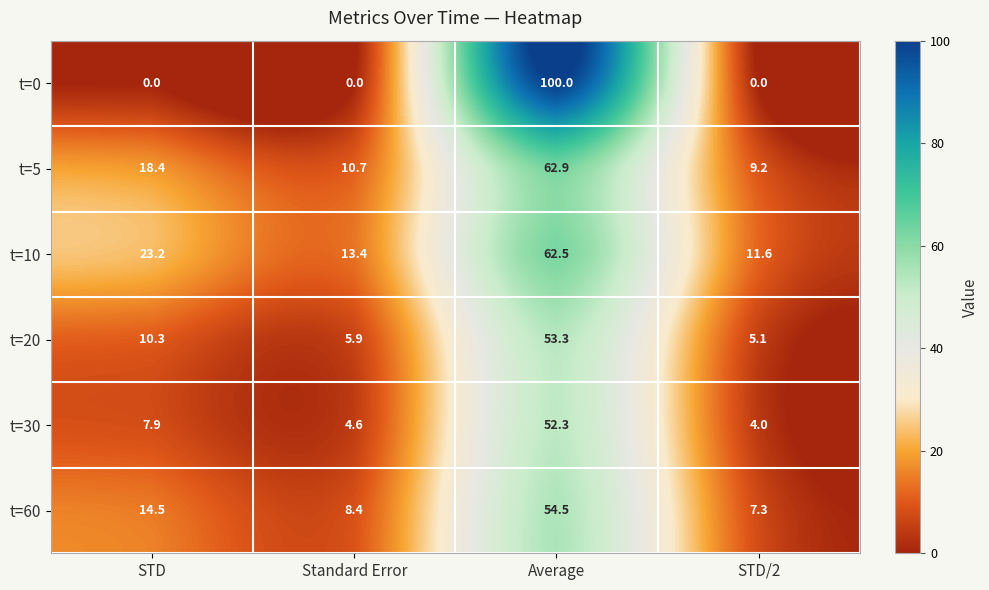

At Standard Error, list the series in order from largest to smallest.

t=10, t=5, t=60, t=20, t=30, t=0